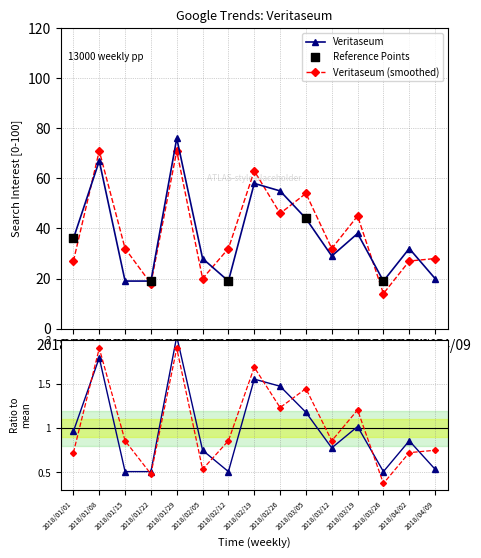

What is the ratio of the value at 2018/02/12 to the value at 2018/01/29?

0.2